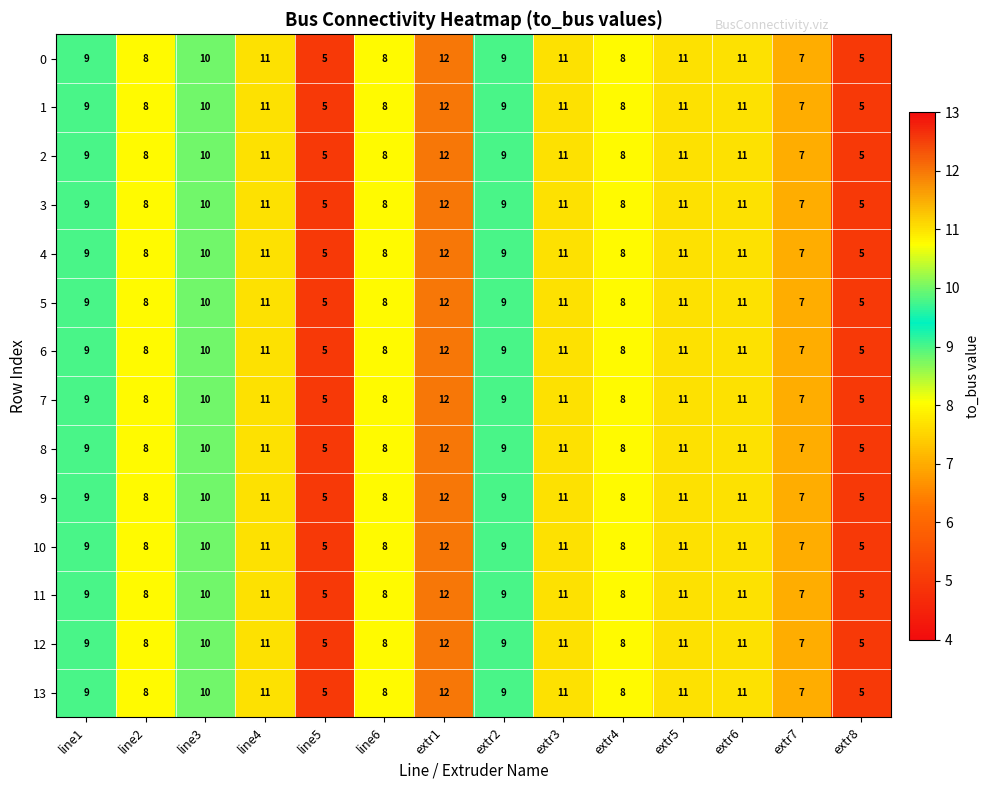

The value of 0 at extr6 is 6. True or false?

False